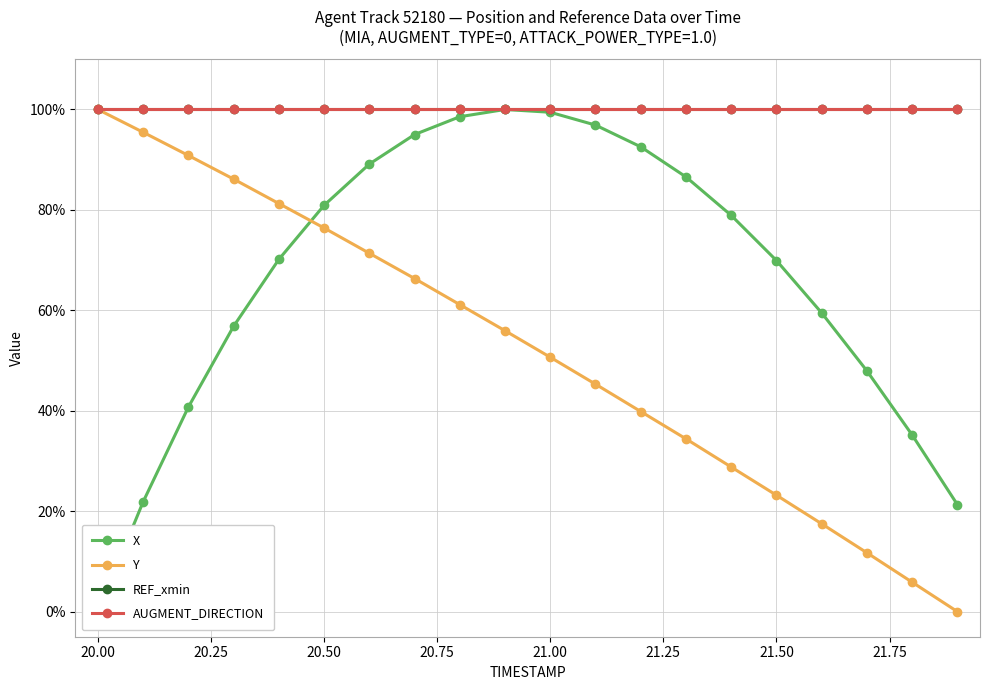

True or false: Y has more than 0 points higher than both neighbors.

False